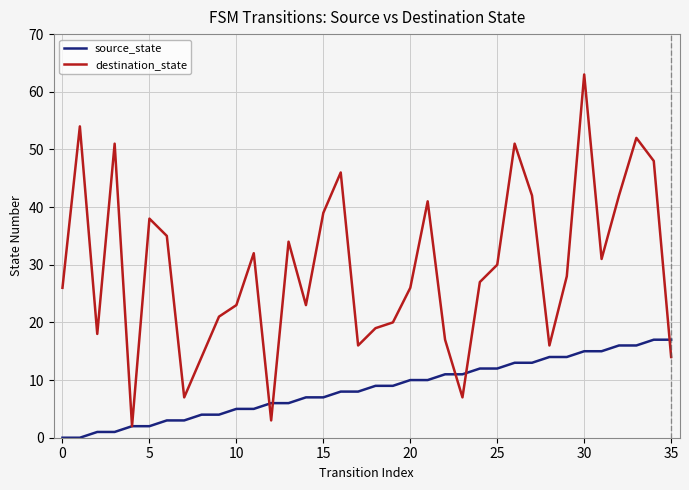

What is the highest value of the destination_state series?

63